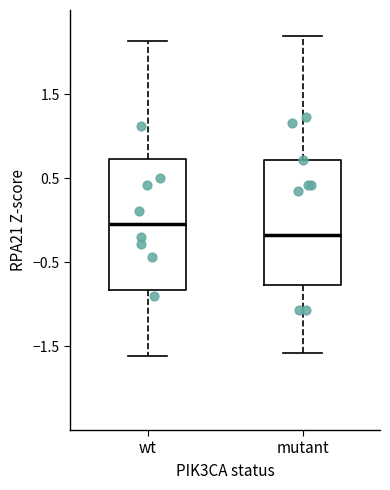

Which box has the highest median line?

wt